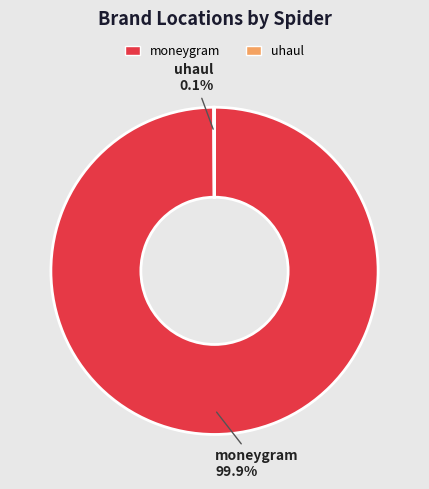

What is the largest slice in the pie chart?

moneygram